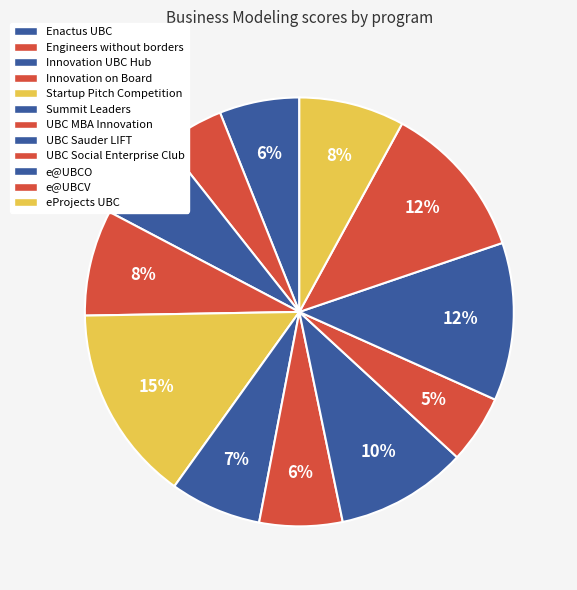

Rank the categories by value from highest to lowest.

Startup Pitch Competition, e@UBCO, e@UBCV, UBC Sauder LIFT, Innovation on Board, eProjects UBC, Summit Leaders, Innovation UBC Hub, UBC MBA Innovation, Enactus UBC, UBC Social Enterprise Club, Engineers without borders